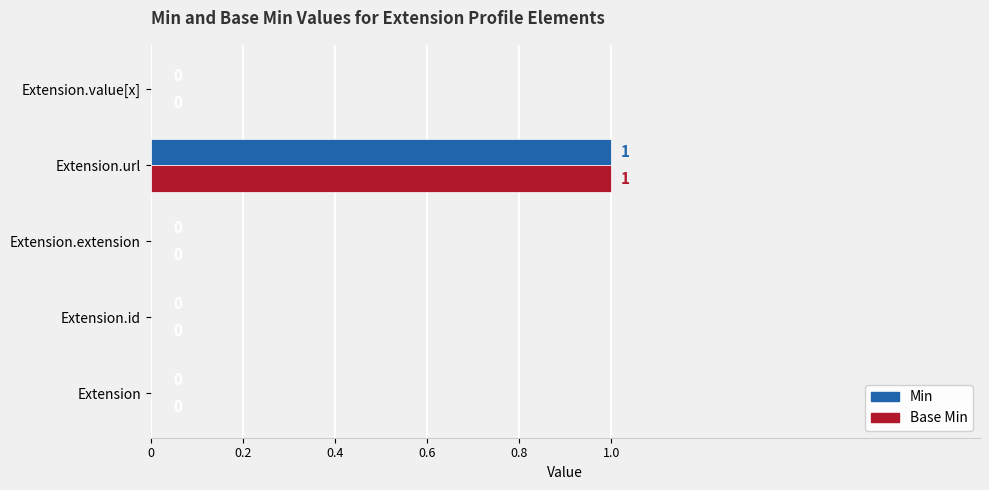

How many Base Min values are between 0 and 1?

5